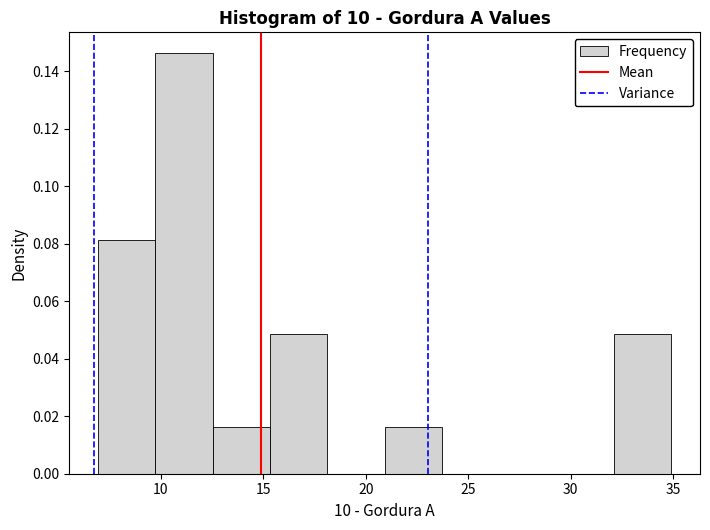

Reading left to right, transcribe this chart: for each bar, give the range it covers on the x-axis and its height. Neither the bar edges nor the heights are printed on the chart, so give them approximately, as read against the axes.

7.0 to 9.5: 0.082
9.5 to 12.5: 0.146
12.5 to 15.5: 0.016
15.5 to 18.0: 0.048
18.0 to 21.0: 0
21.0 to 23.5: 0.016
23.5 to 26.5: 0
26.5 to 29.5: 0
29.5 to 32.0: 0
32.0 to 35.0: 0.048